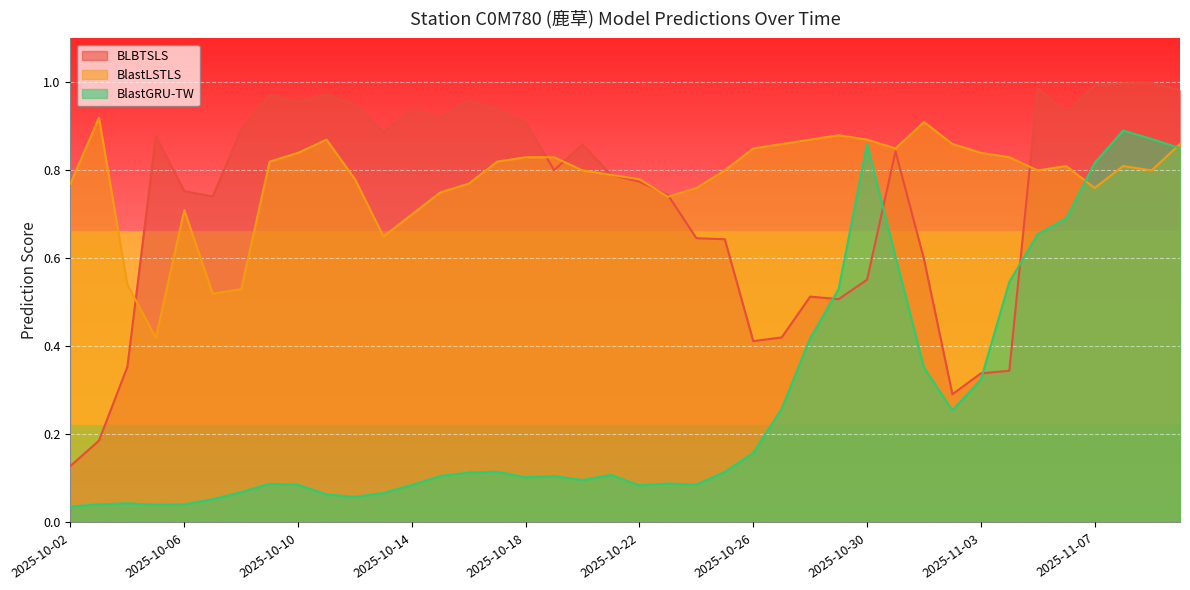

How many lines are shown in the chart?

3